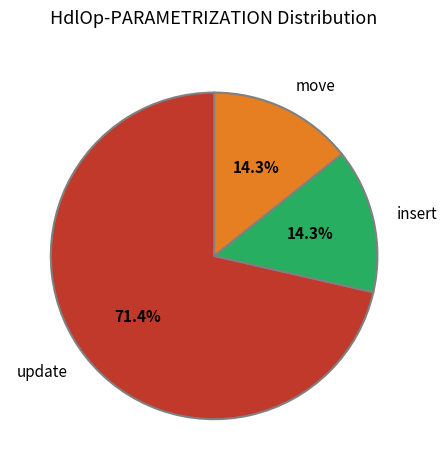

To the nearest percent, what is the difference between the move and update slice percentages?

57%